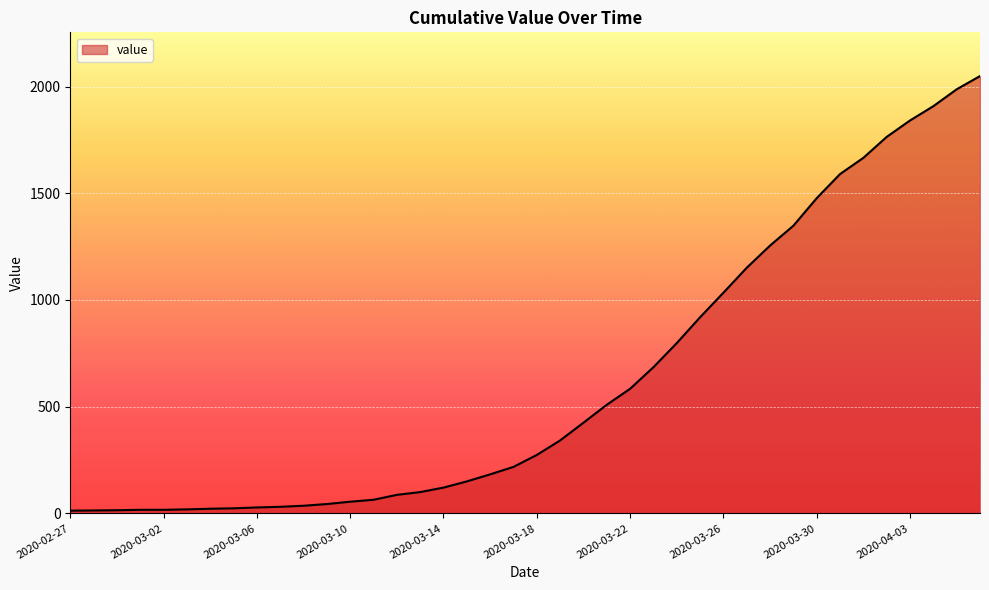

What is the difference between the maximum and minimum values?

2036